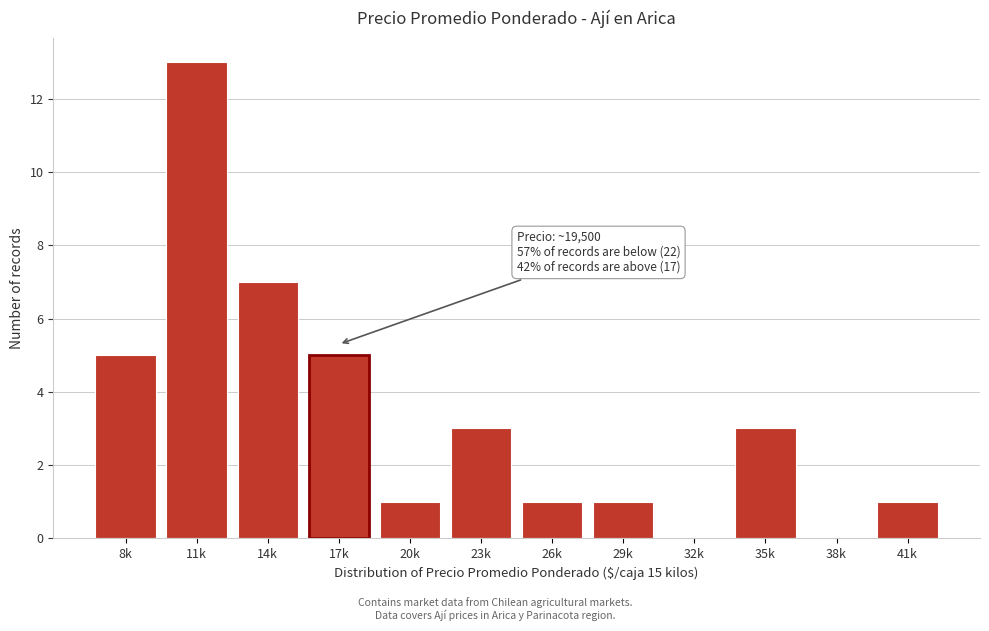

Reading right to left, extract all data points from this chart.

41k=1	38k=0	35k=3	32k=0	29k=1	26k=1	23k=3	20k=1	17k=5	14k=7	11k=13	8k=5